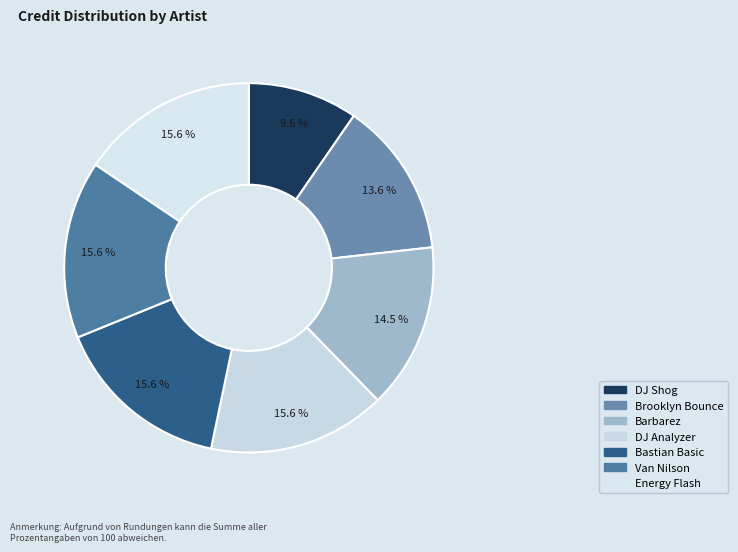

To the nearest percent, what percentage of the pie is Bastian Basic?

16%